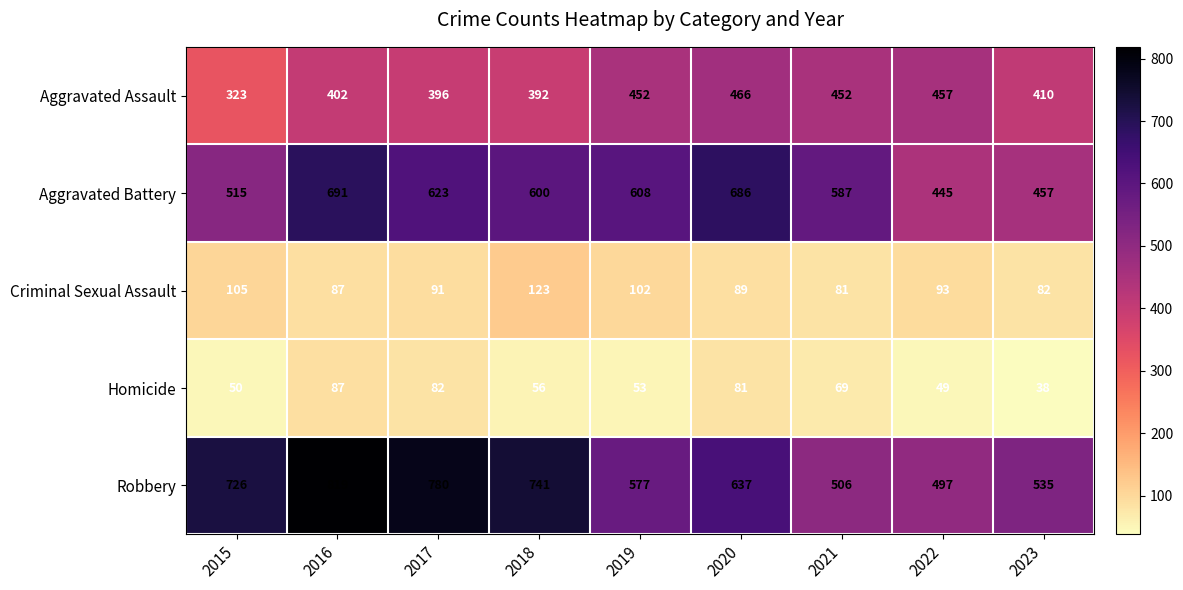

At which category is the sum across all series the highest?

2016